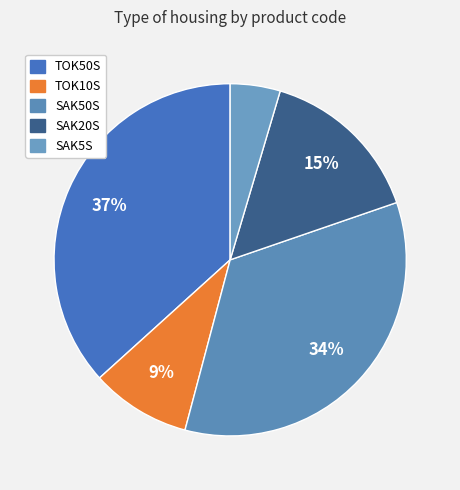

What is the change in value from SAK50S to SAK20S?

-42000